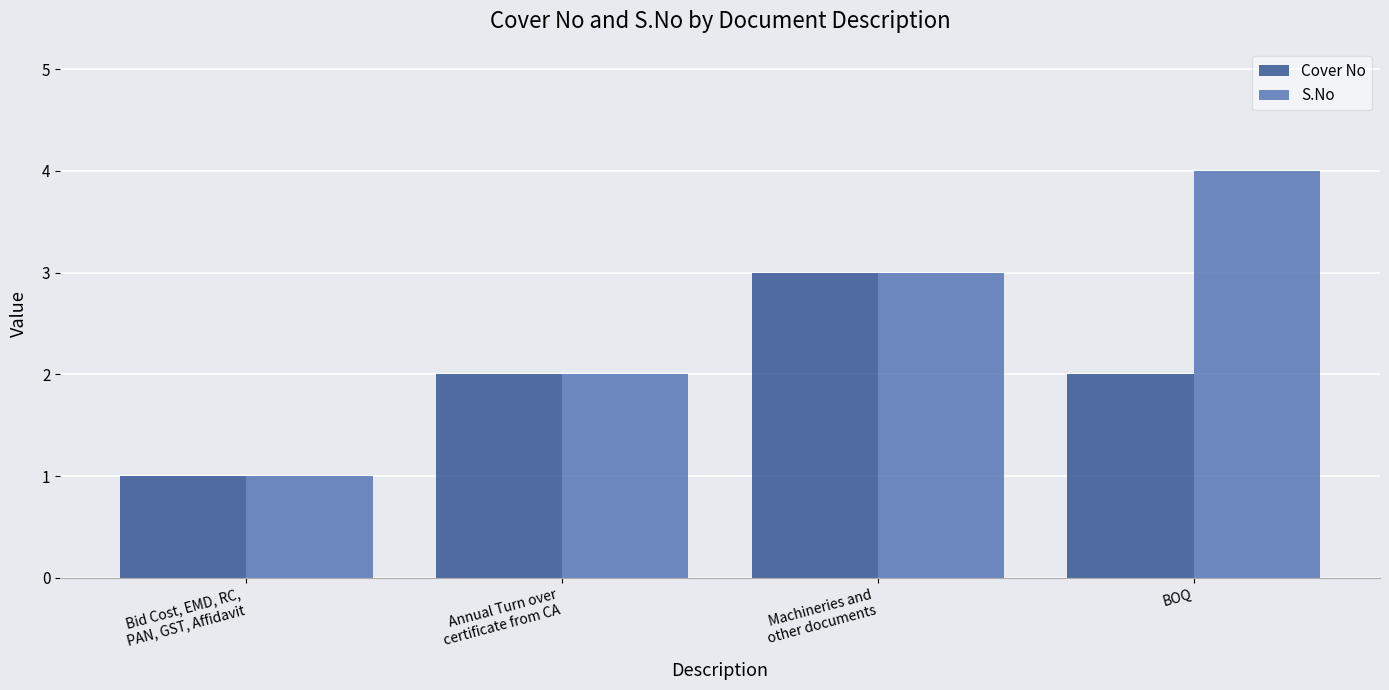

At which label is S.No closest to 2?

Annual Turn over
certificate from CA